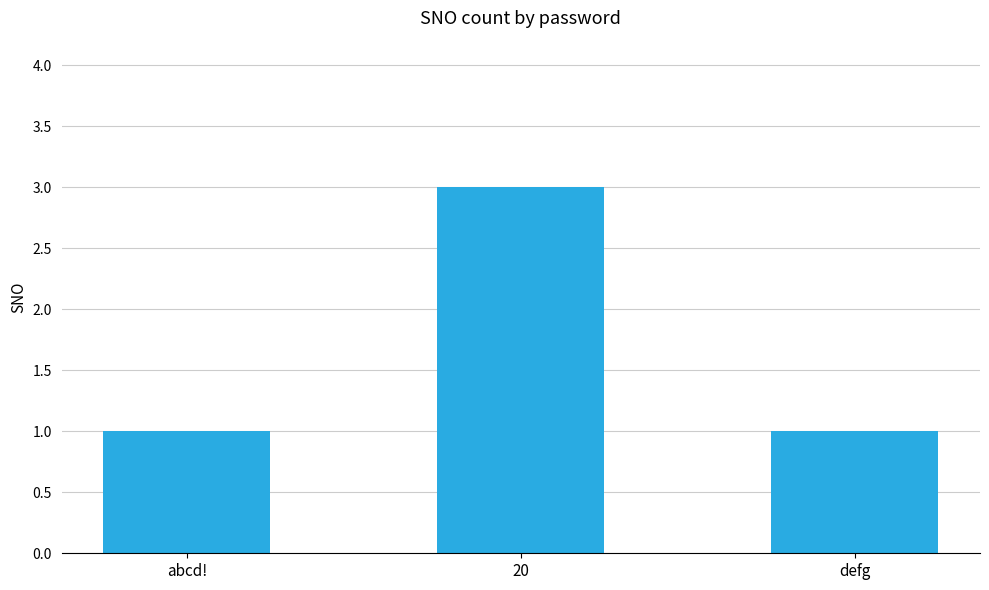

What position from the left is defg?

3